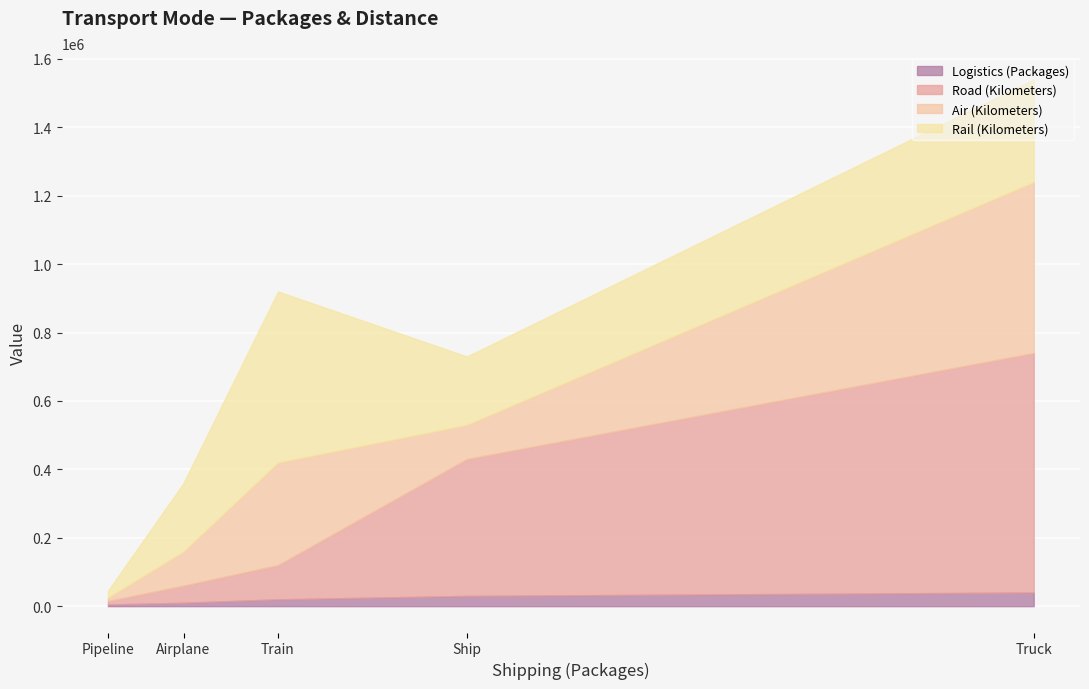

How many interior local peaks does the Rail (Kilometers) series have?

1